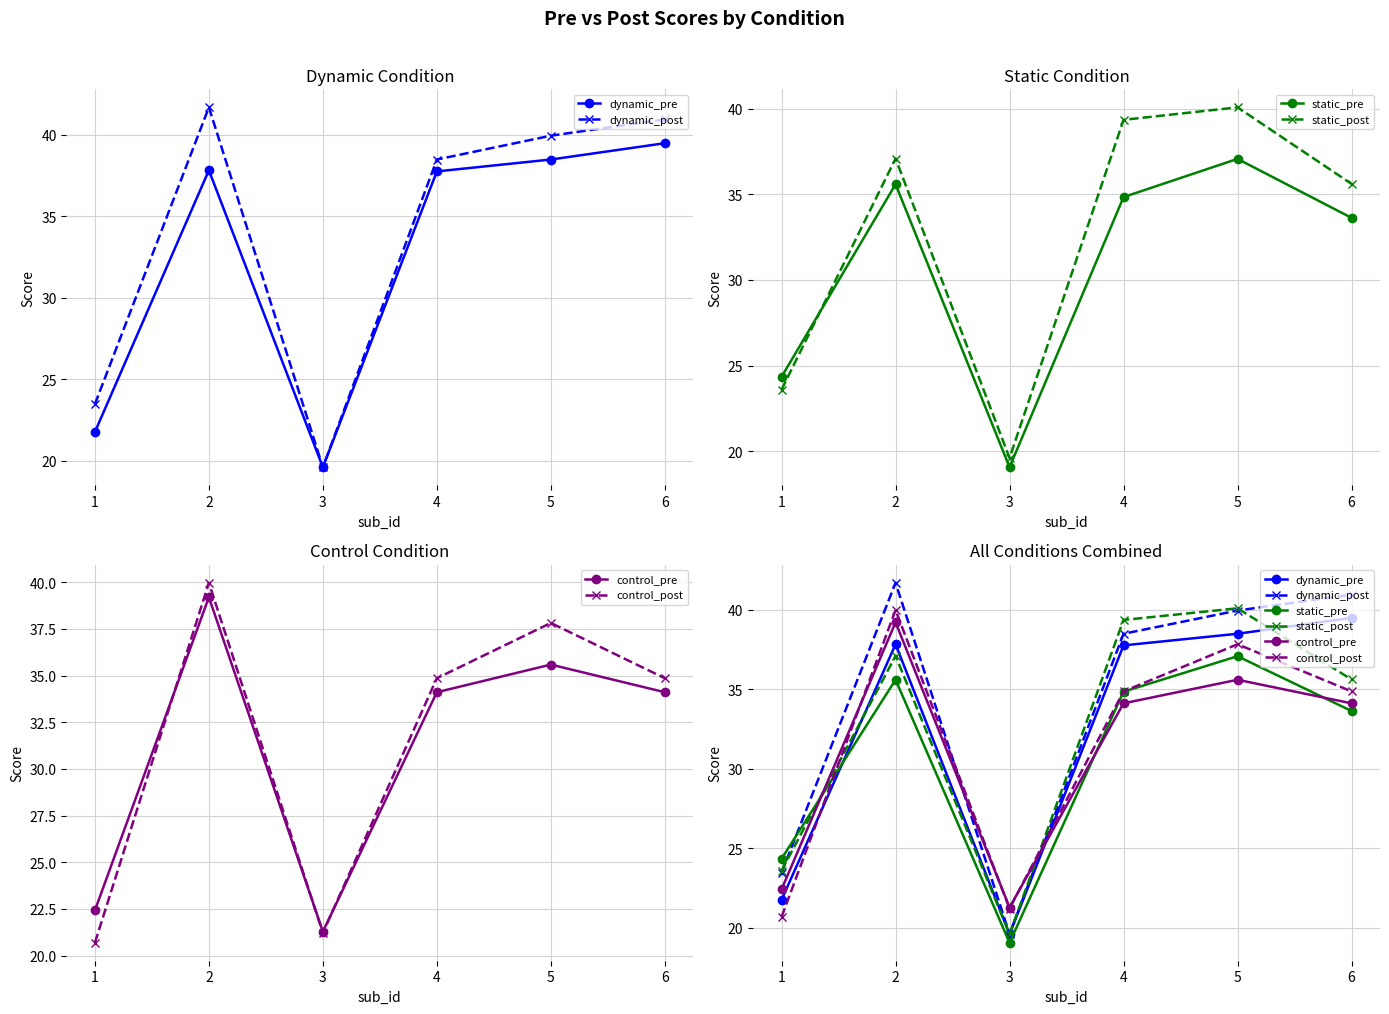

How many interior local valleys does the static_post series have?

1